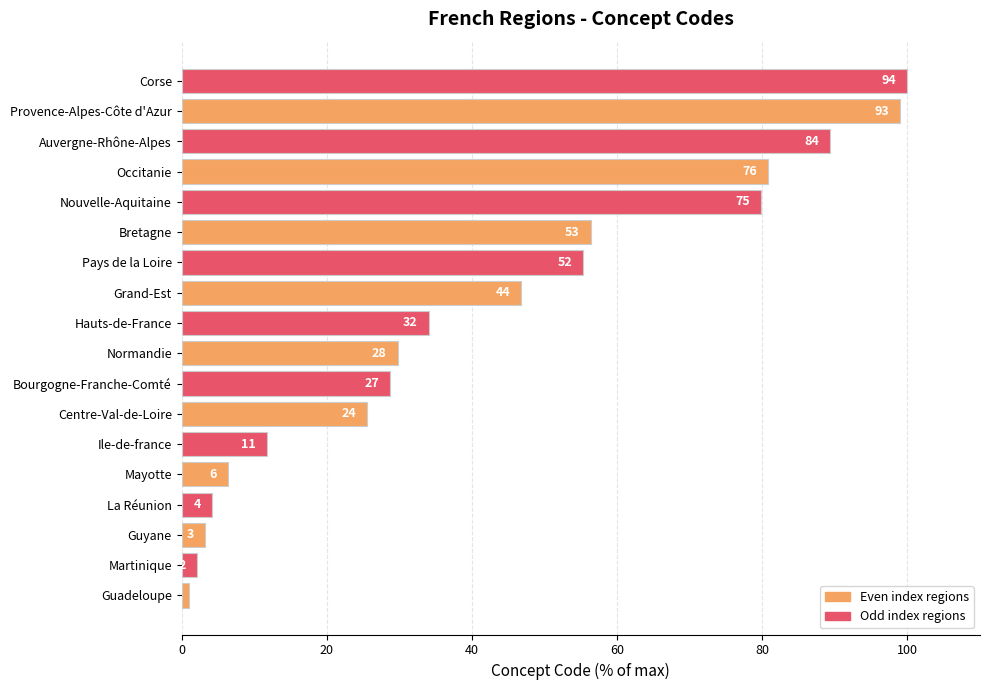

What is the sum of all values?

754.3